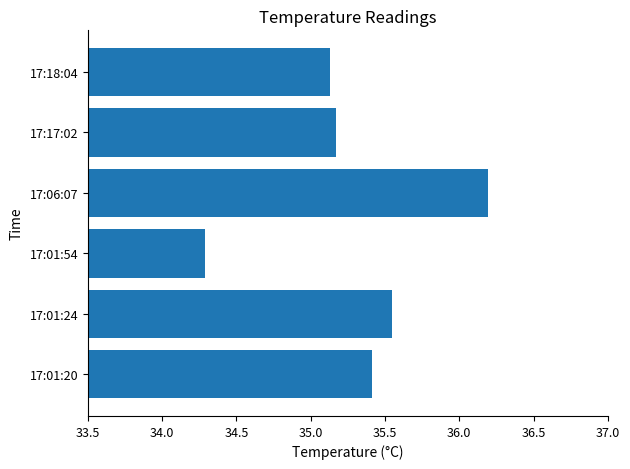

The value at 17:06:07 is 36.2. True or false?

True